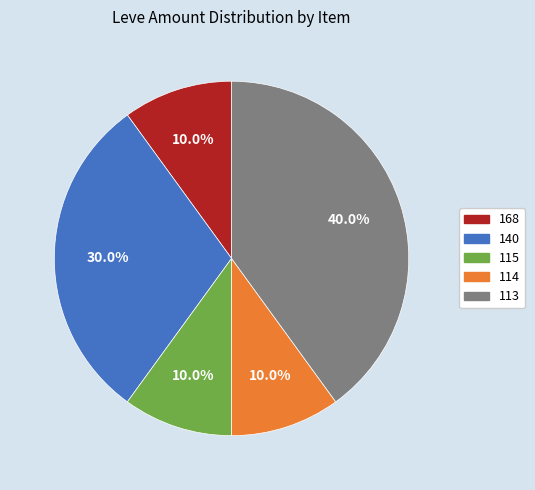

Is there any slice that represents more than half of the pie?

No